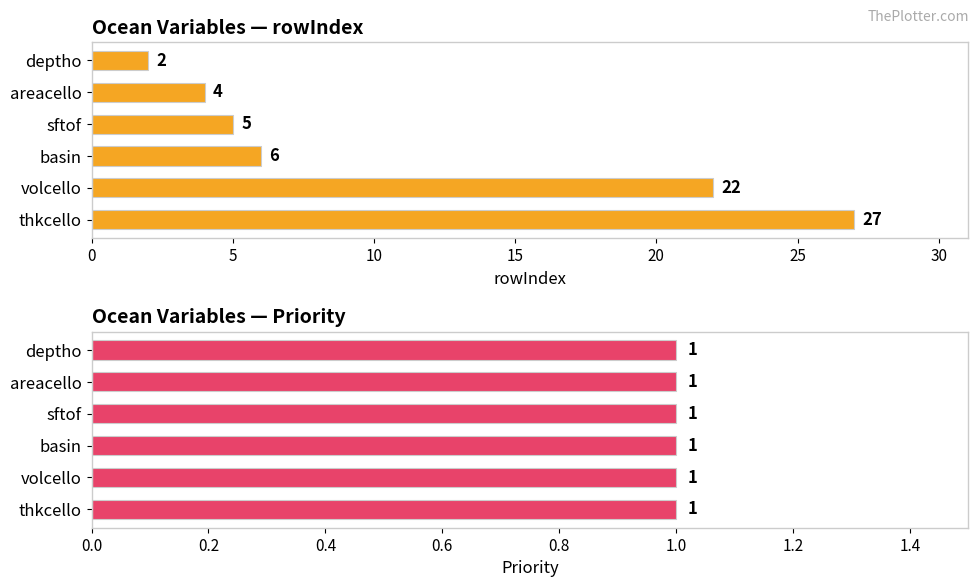

How many bars are there in total?

12